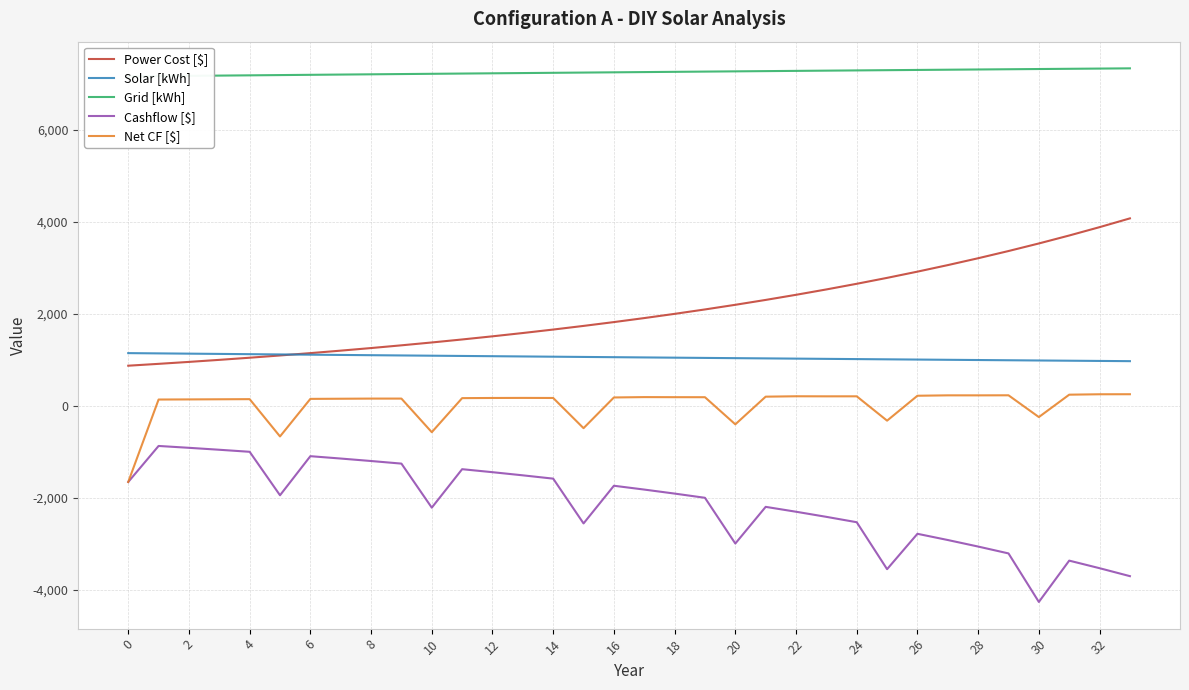

How many lines are shown in the chart?

5